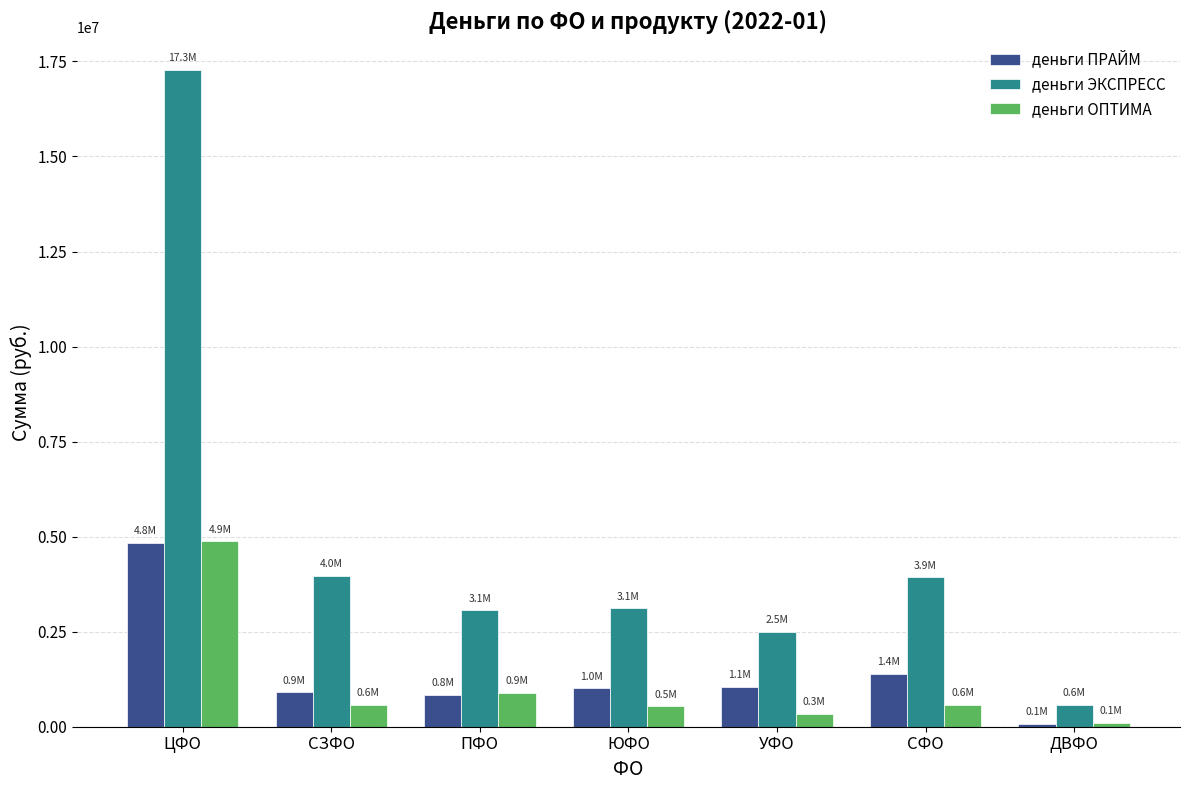

Which series has the widest spread of values?

деньги ЭКСПРЕСС